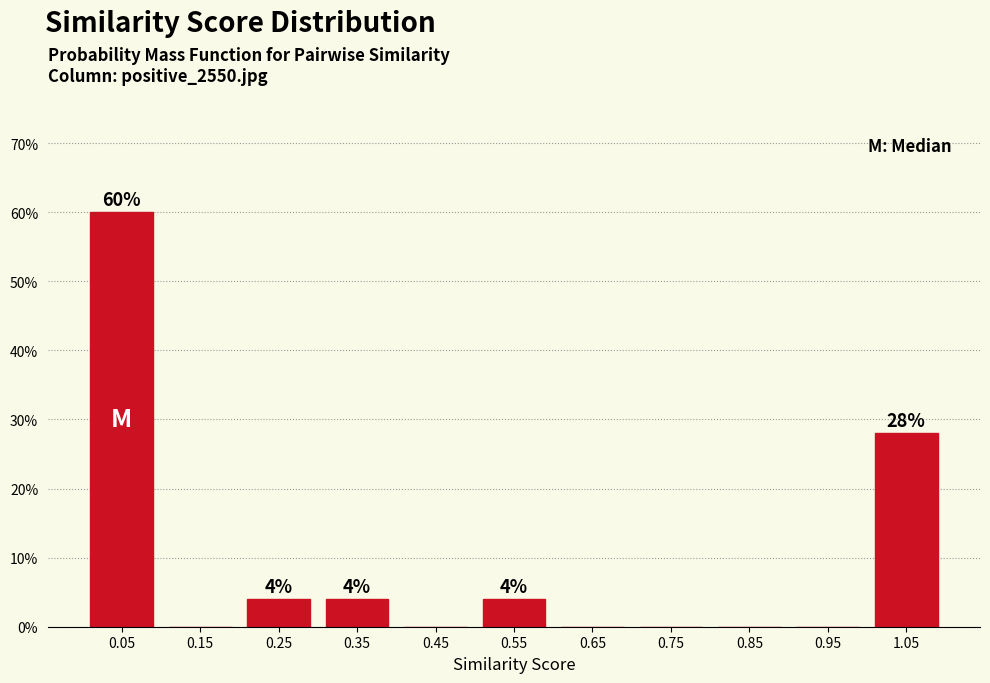

Reading right to left, extract all data points from this chart.

1.05=28.0	0.95=0.0	0.85=0.0	0.75=0.0	0.65=0.0	0.55=4.0	0.45=0.0	0.35=4.0	0.25=4.0	0.15=0.0	0.05=60.0